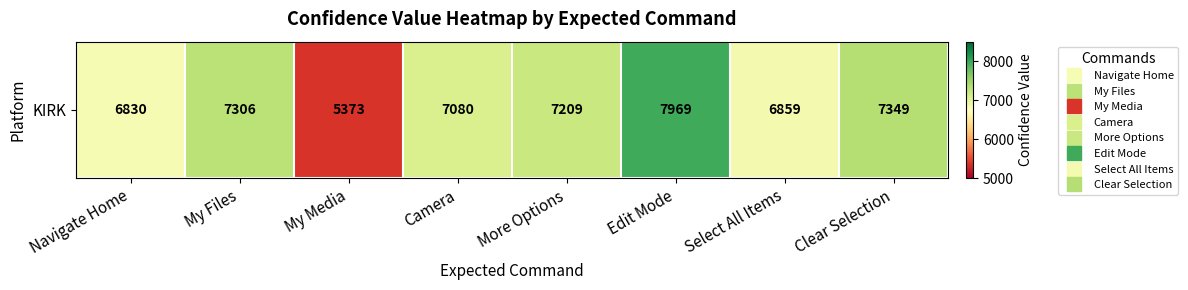

Rank the categories by value from highest to lowest.

Edit Mode, Clear Selection, My Files, More Options, Camera, Select All Items, Navigate Home, My Media